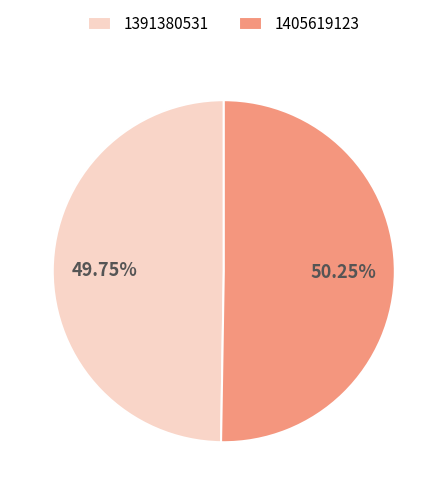

How many slices are in this pie chart?

2